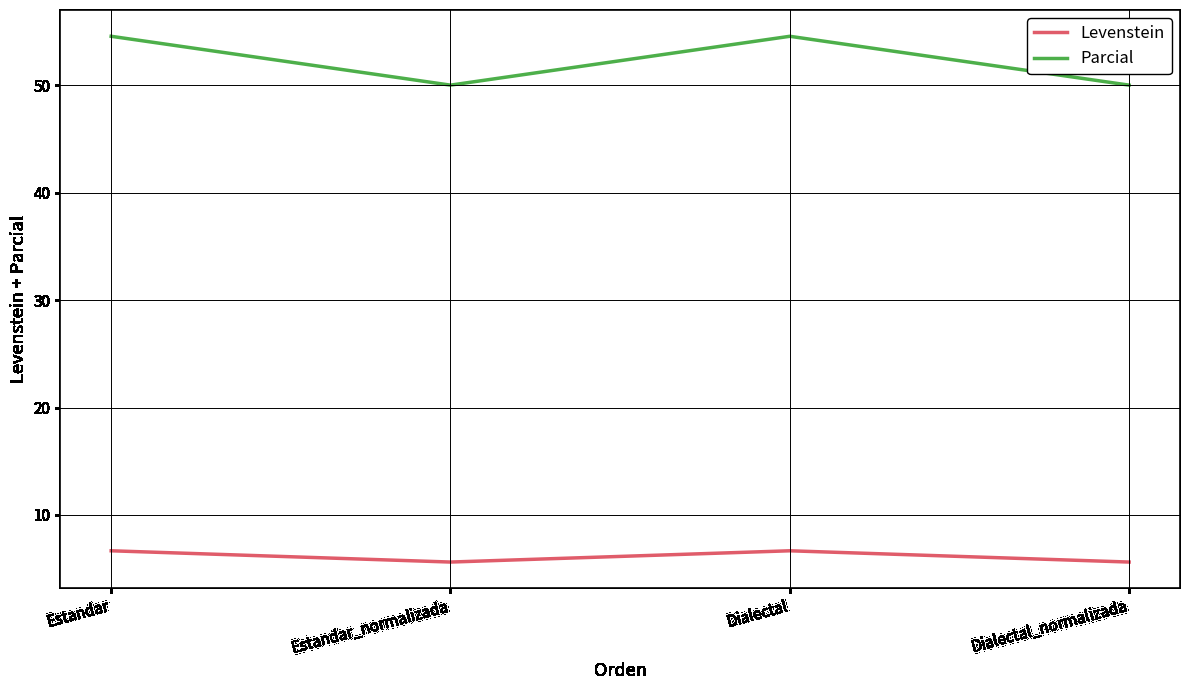

True or false: Parcial has a value of 50.0 at Estandar_normalizada.

True